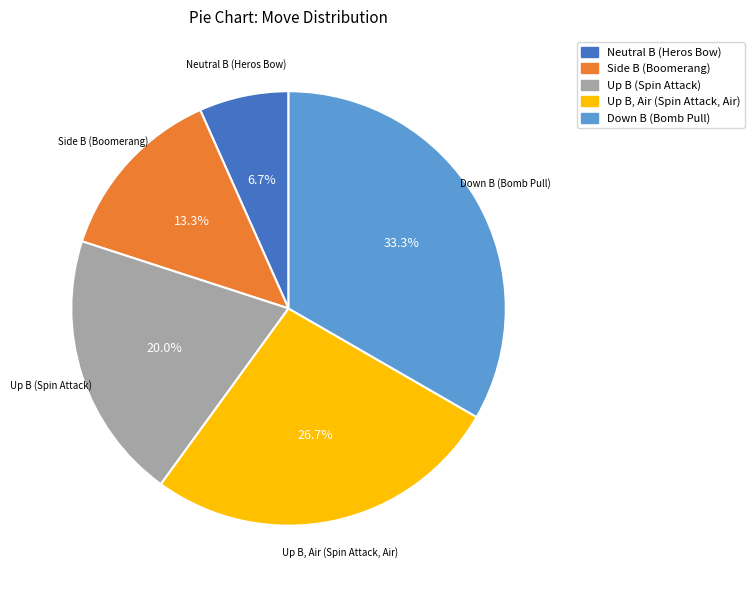

True or false: Neutral B (Heros Bow) accounts for 1% of the total.

False